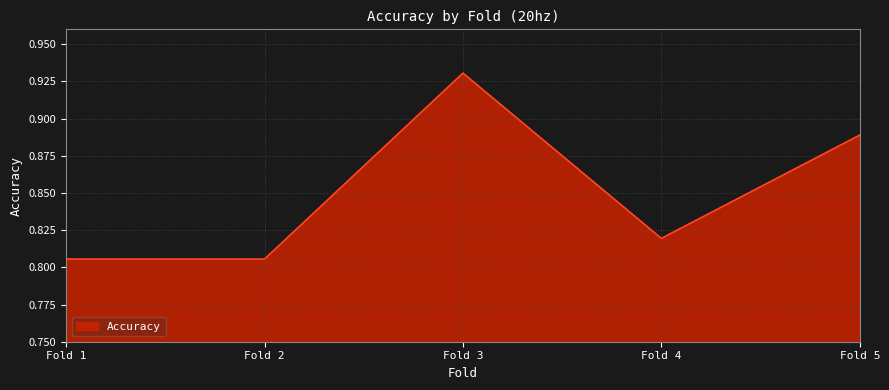

Which label corresponds to the largest value in the chart?

Fold 3